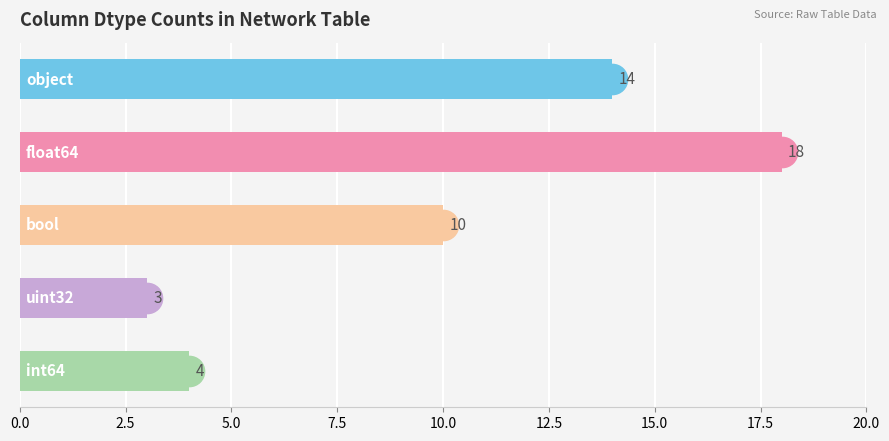

Reading top to bottom, extract all data points from this chart.

14	18	10	3	4